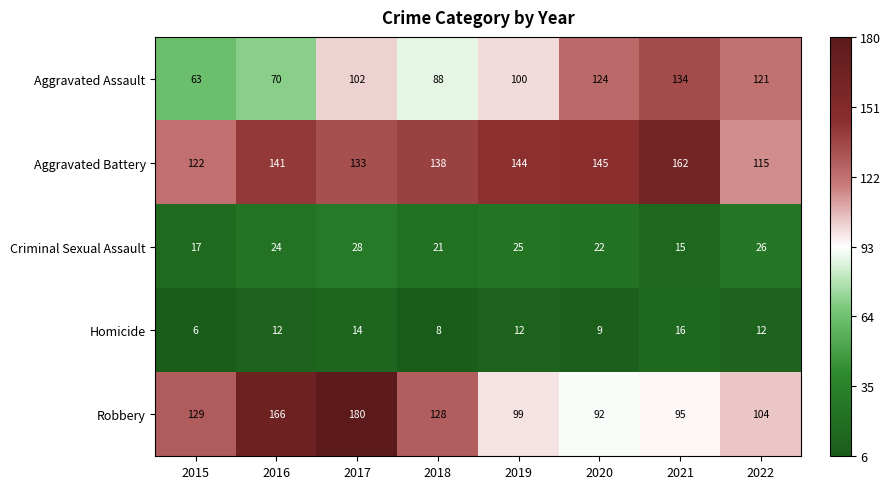

What is the minimum value shown in the chart?

6